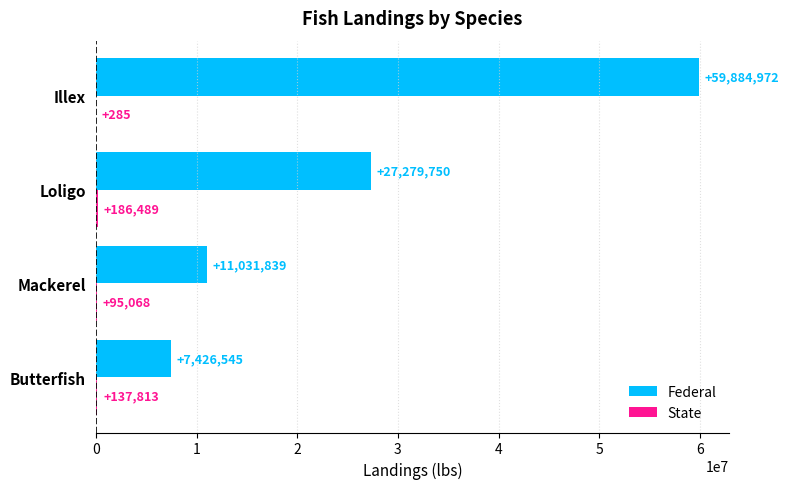

Which series changed the most between Loligo and Illex?

Federal